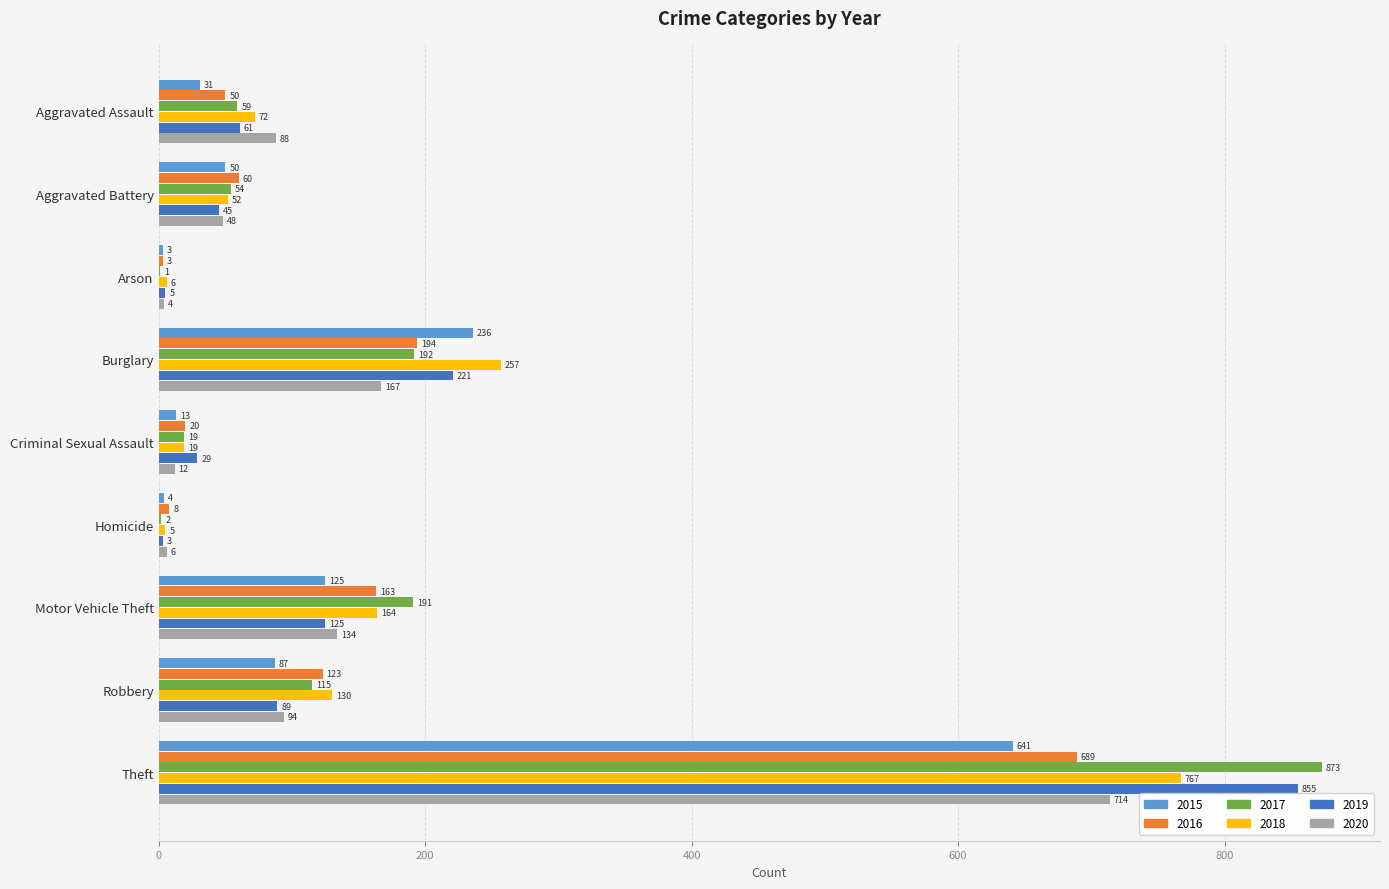

What is the sum of all 2019 values?

1433